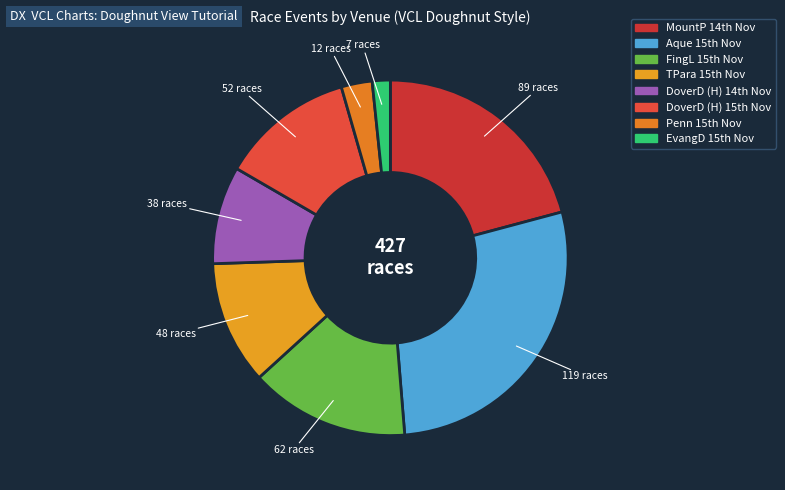

Count the number of slices in the pie.

8